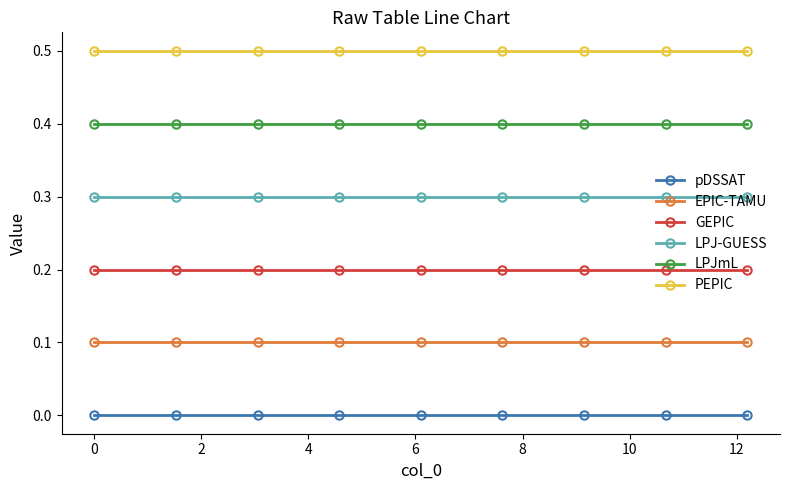

What are all the series names shown in the legend?

pDSSAT, EPIC-TAMU, GEPIC, LPJ-GUESS, LPJmL, PEPIC